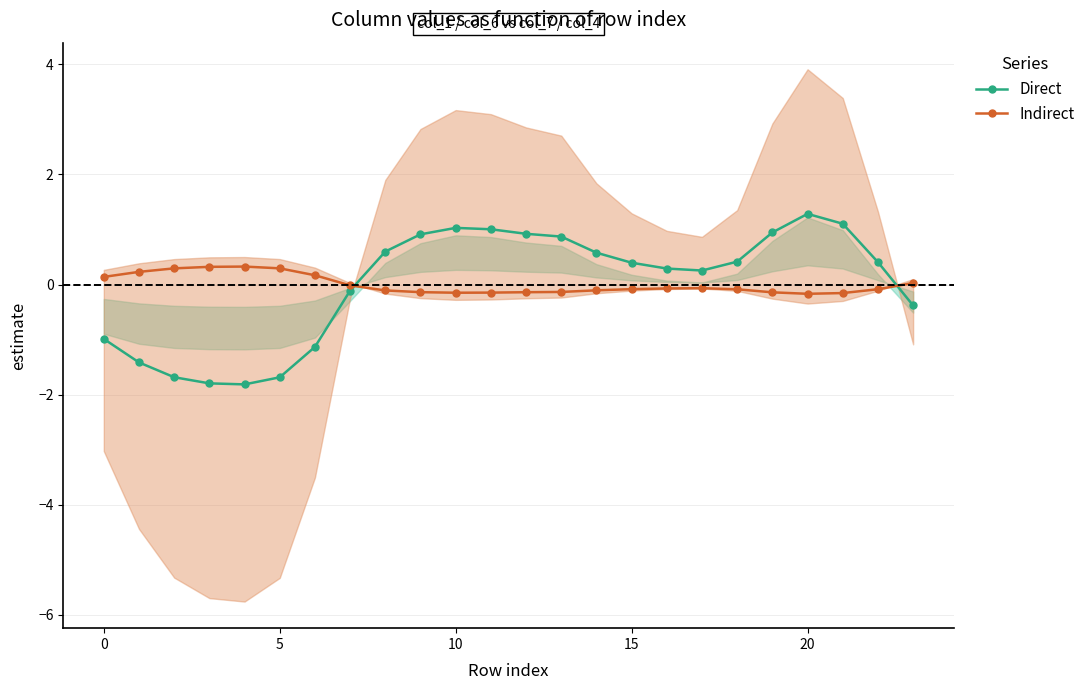

In Direct, how many points are higher than both neighbors (excluding endpoints)?

2